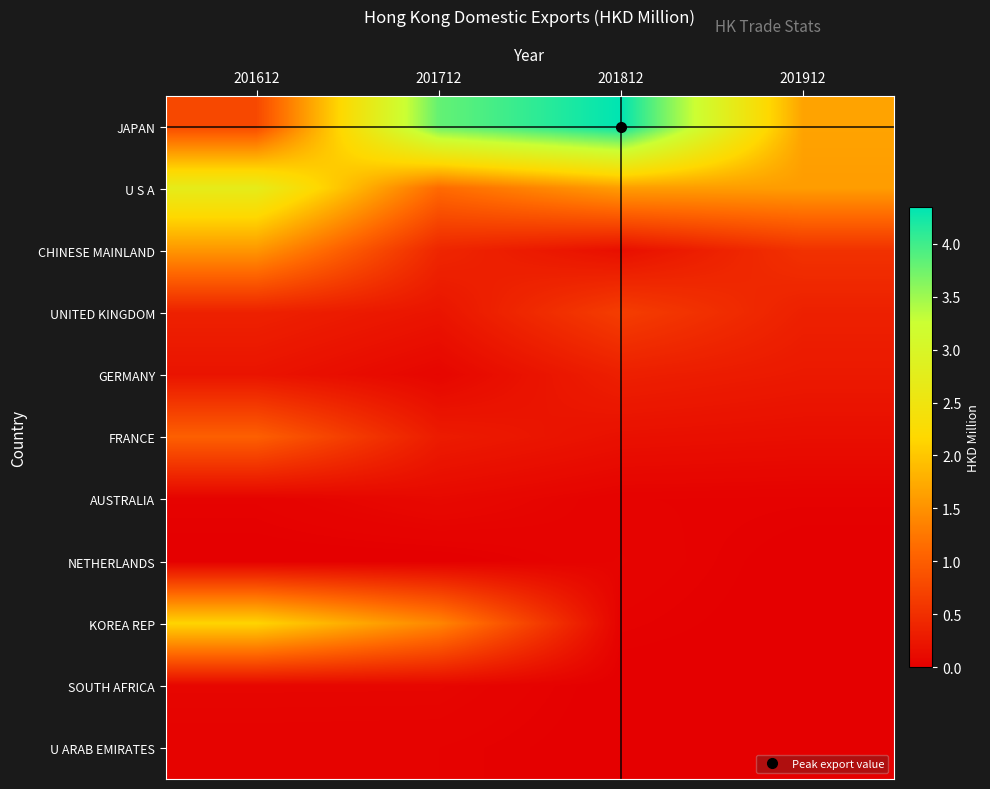

Reading left to right, extract all data points from this chart.

JAPAN: 201612=0.8	201712=3.8	201812=4.3	201912=1.7
U S A: 201612=2.7	201712=1.1	201812=1.6	201912=1.6
CHINESE MAINLAND: 201612=1.5	201712=0.4	201812=0.2	201912=0.5
UNITED KINGDOM: 201612=0.4	201712=0.2	201812=0.7	201912=0.3
GERMANY: 201612=0.2	201712=0.1	201812=0.3	201912=0.3
FRANCE: 201612=1.0	201712=0.3	201812=0.2	201912=0.2
AUSTRALIA: 201612=0.0	201712=0.1	201812=0.0	201912=0.0
NETHERLANDS: 201612=0.0	201712=0.0	201812=0.1	201912=0.0
KOREA REP: 201612=2.1	201712=1.4	201812=0.0	201912=0.0
SOUTH AFRICA: 201612=0.1	201712=0.1	201812=0.0	201912=0.0
U ARAB EMIRATES: 201612=0.0	201712=0.0	201812=0.0	201912=0.0